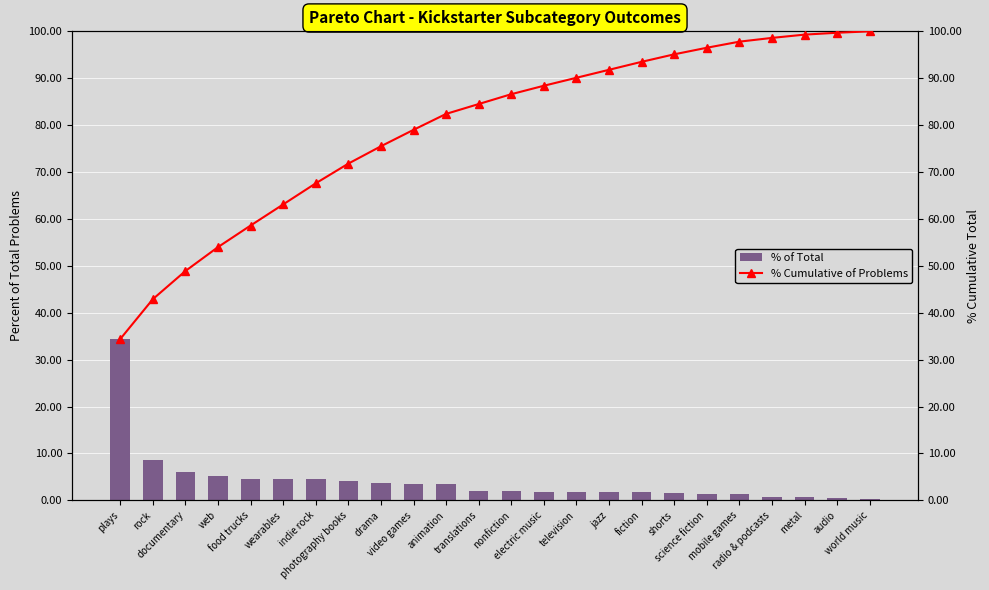

The % of Total series shows 2.1 at nonfiction. True or false?

True